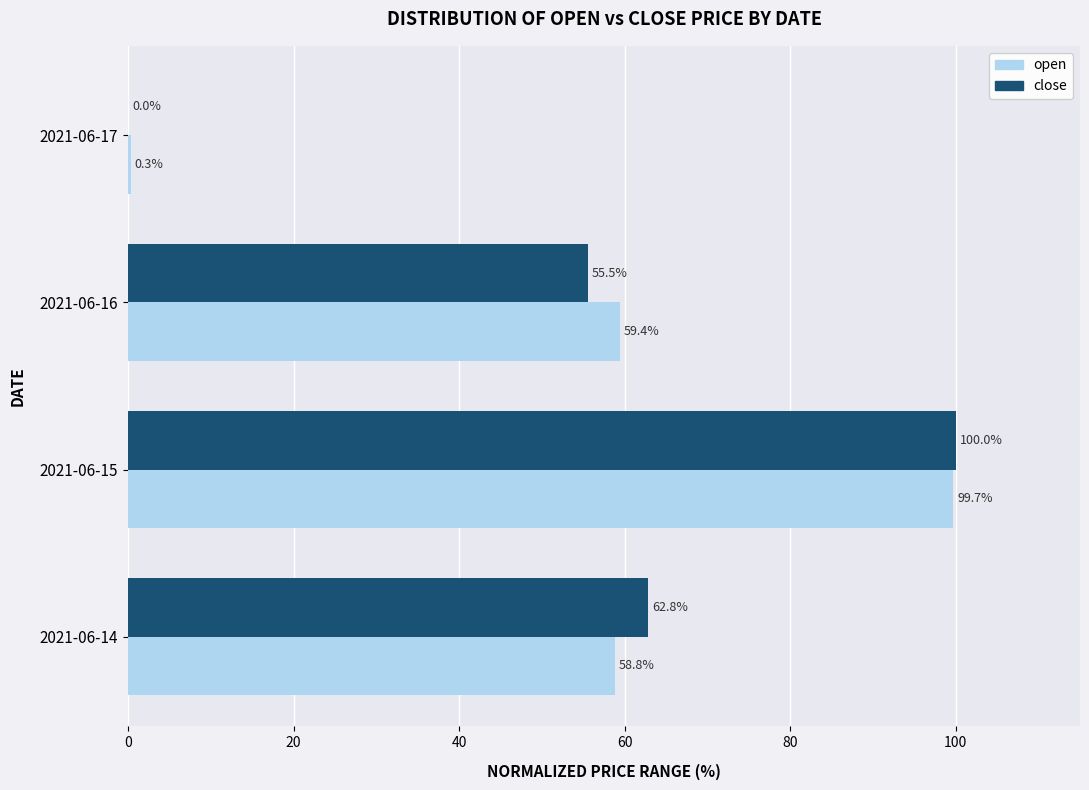

True or false: open has a value of 96.6 at 2021-06-16.

False